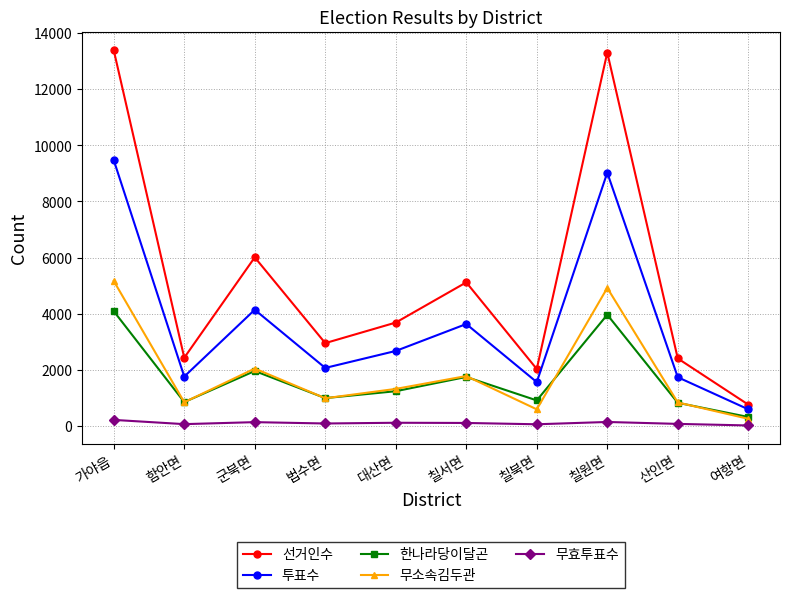

What is the average value of the 무소속김두관 series?

1874